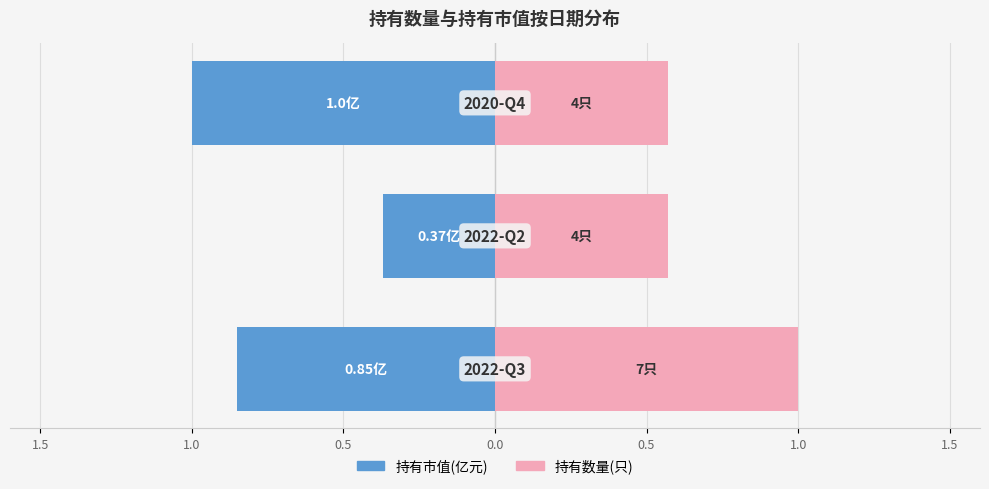

The 持有数量(只) series shows 0.6 at 0.5. True or false?

True